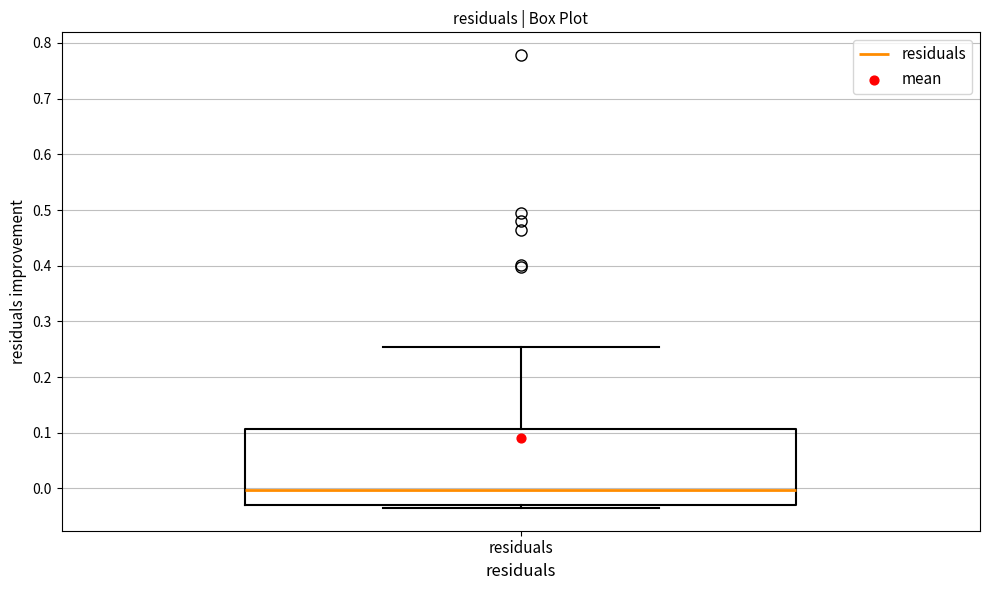

Read this box plot against the y-axis: the position of the median line, the range covered by the box, and the ends of both whiskers. The values are not printed on the chart, so give them approximately, as read against the axis.

median 0.00, box -0.03 to 0.11, whiskers -0.04 to 0.25